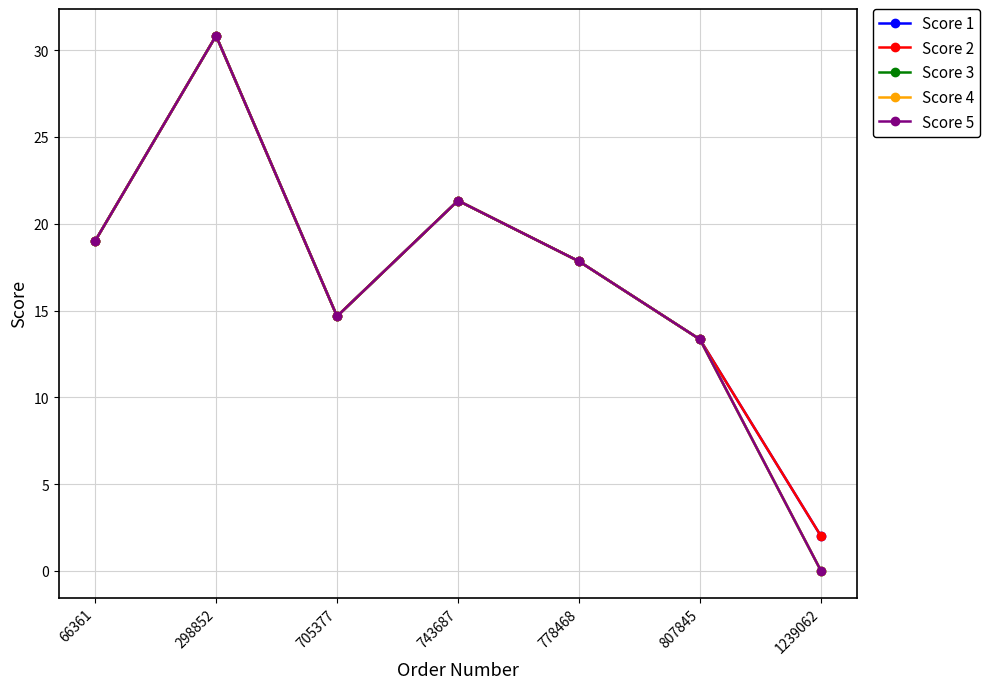

Which category has the lowest value across all series?

1239062